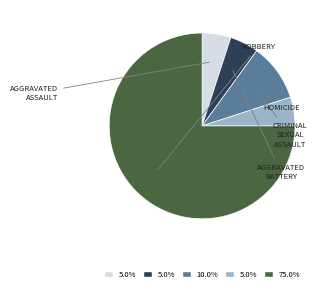

Is there a majority slice in this chart?

Yes